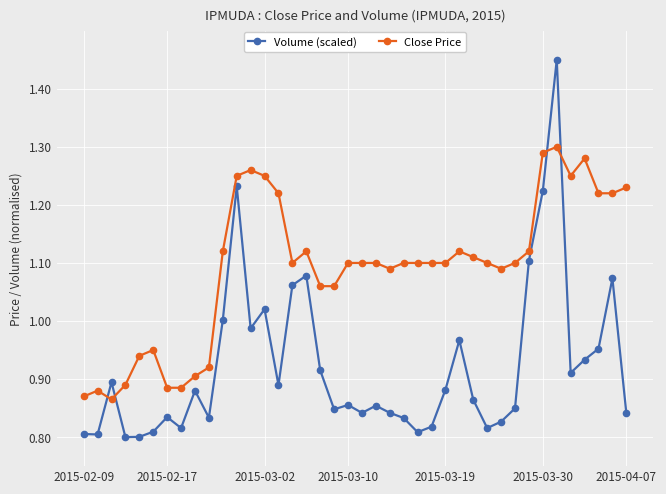

Does the chart have visible grid lines?

Yes